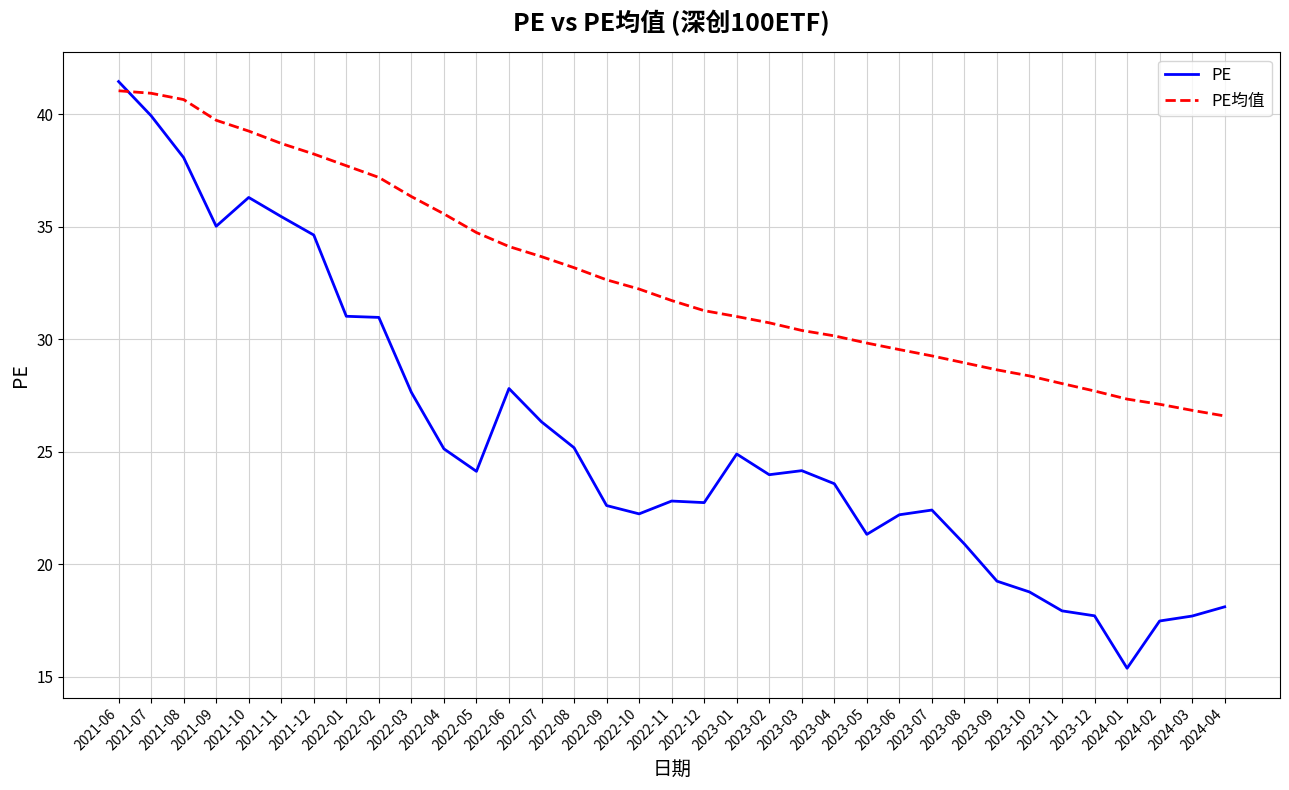

What position from the right is 2023-05?

12